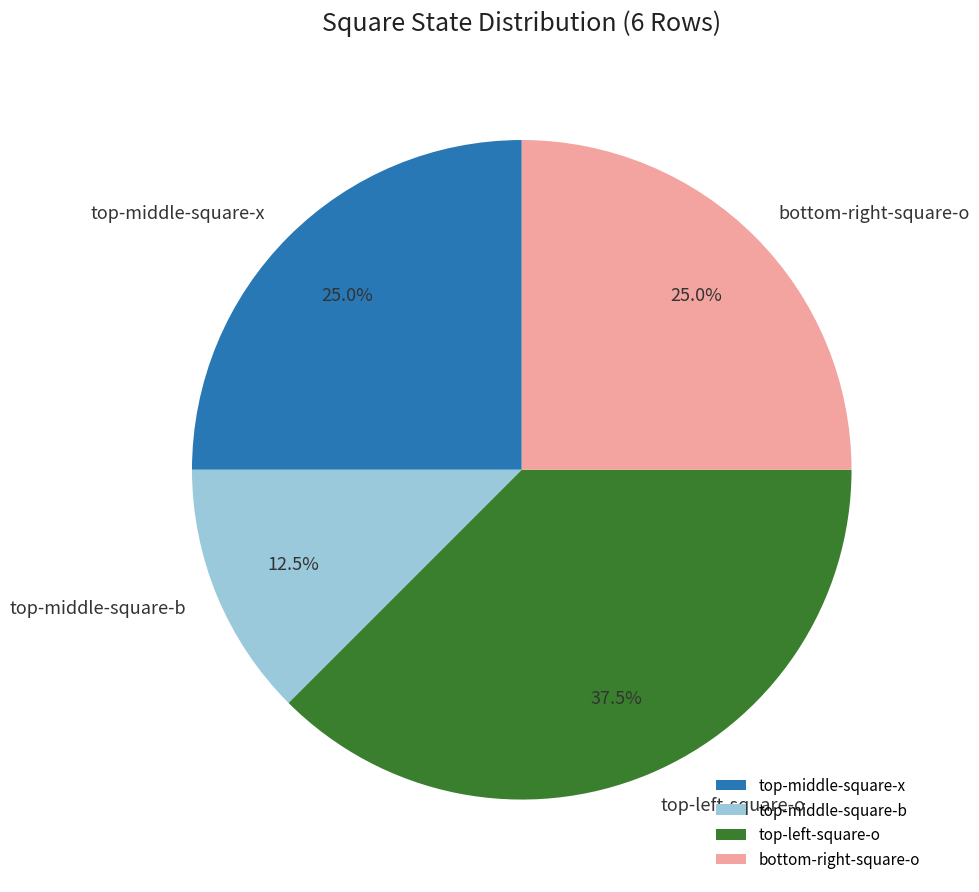

Which slice is the largest?

top-left-square-o